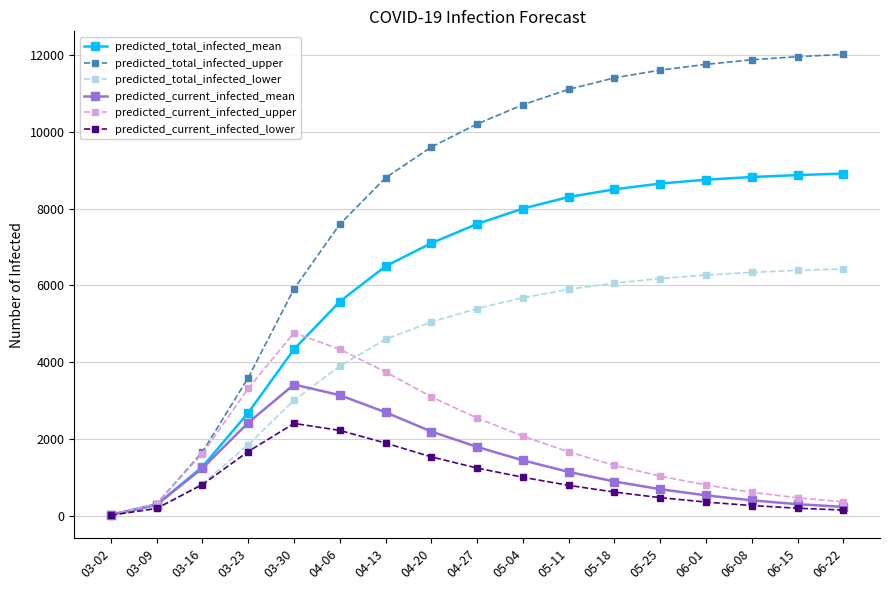

What is the sum of the predicted_current_infected_mean values at 05-11 and 05-25?

1850